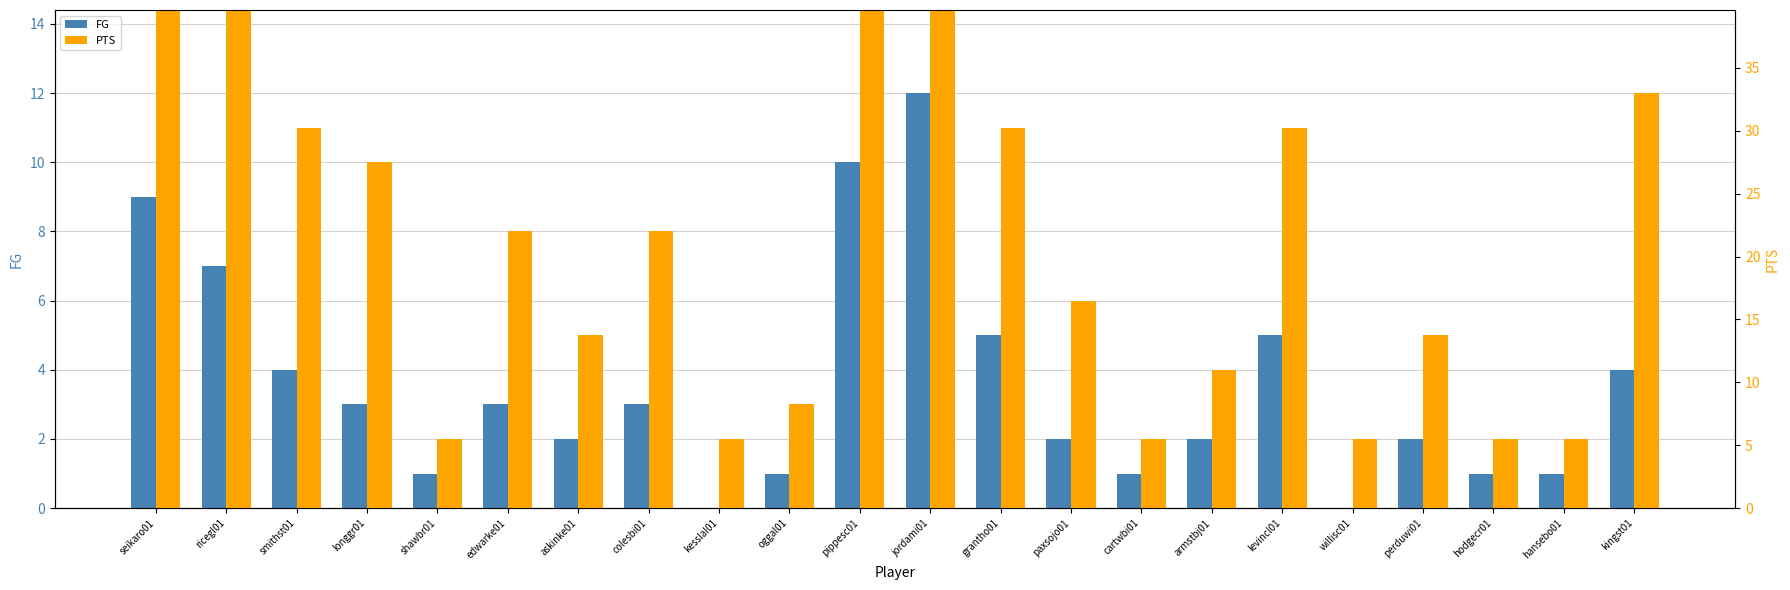

What is the spread (max minus min) of values at cartwbi01?

1